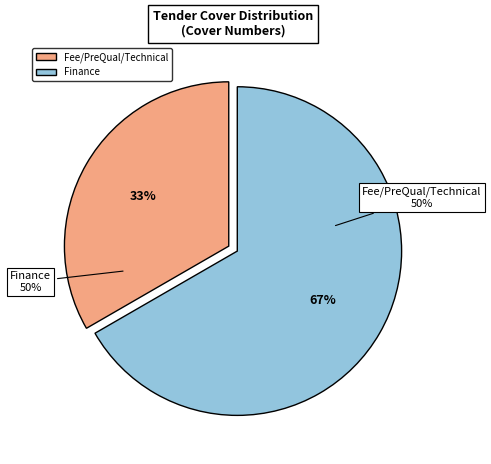

Which slice represents more than half of the pie?

Finance